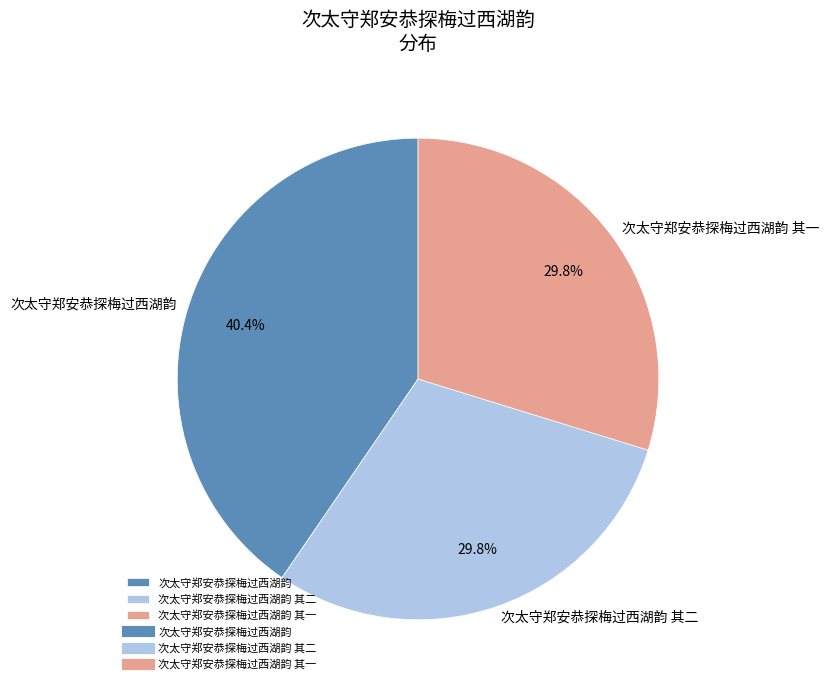

Is there a majority slice in this chart?

No